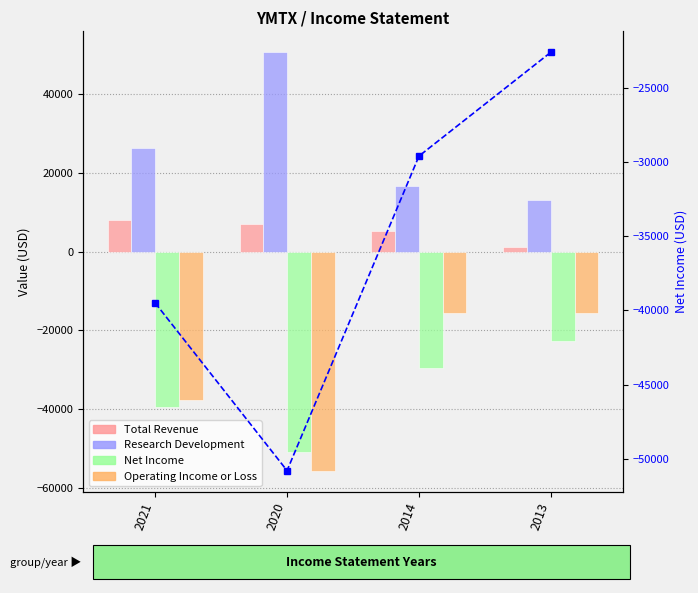

What is the maximum value shown in the chart?

50600